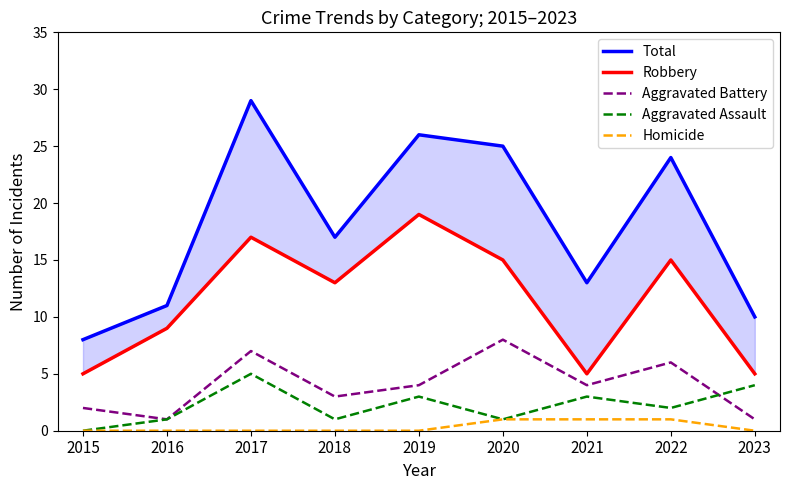

What is the total value across all series at 2021?

26